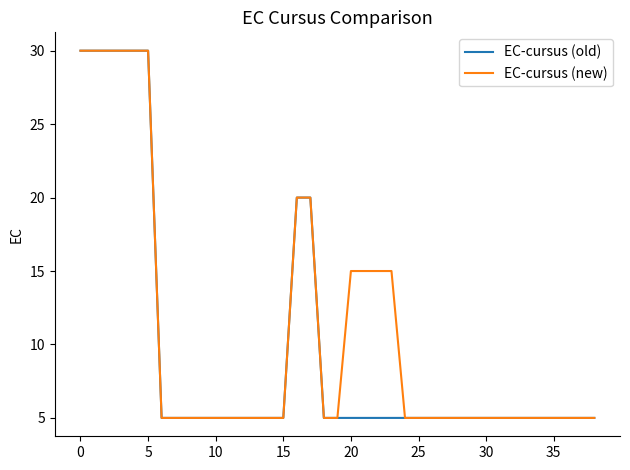

At how many categories does at least one series exceed 29?

6